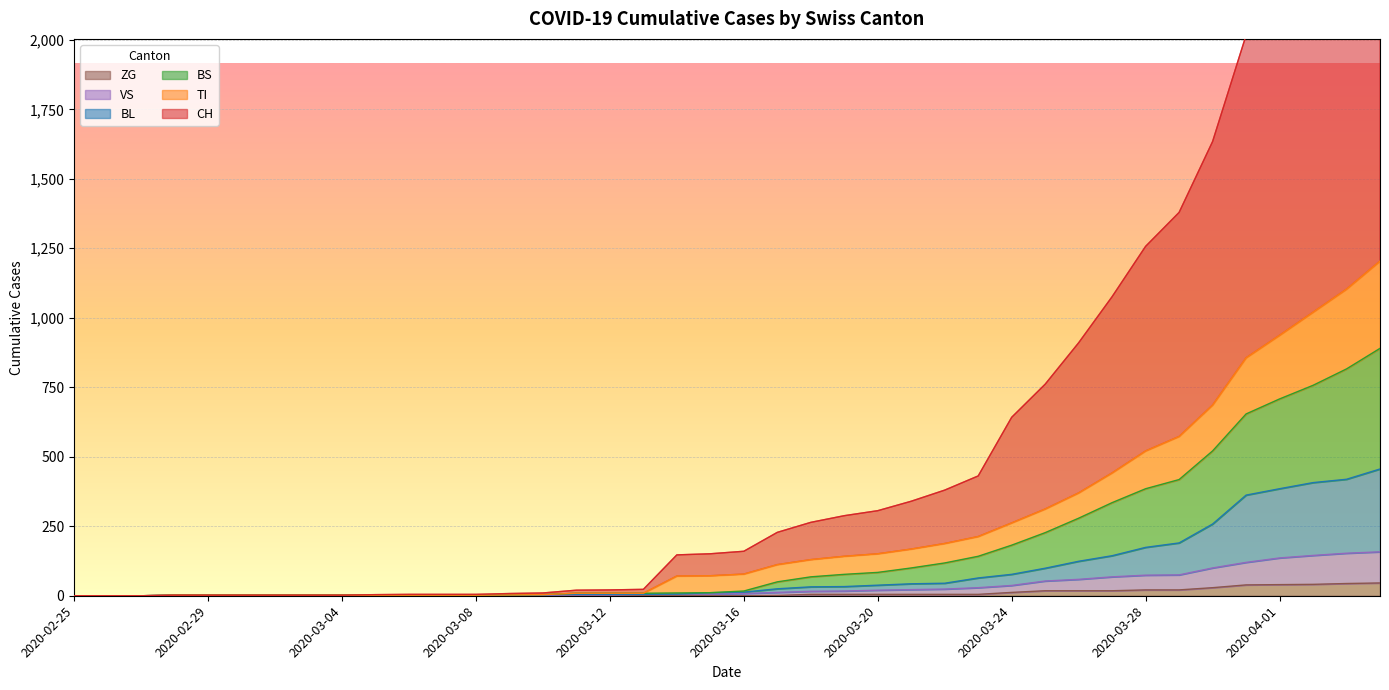

What is the spread (max minus min) of values at 2020-03-08?

5